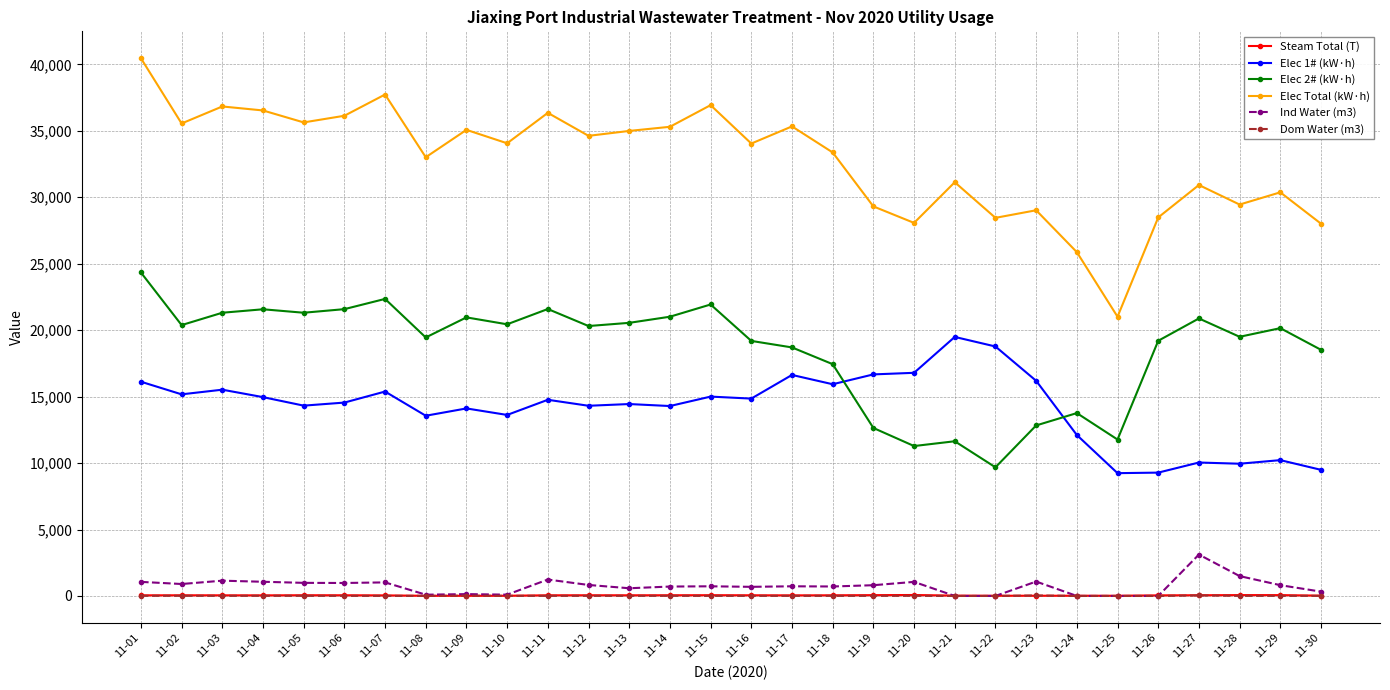

Is the value of Ind Water (m3) at 11-15 greater than the value of Steam Total (T) at 11-06?

Yes